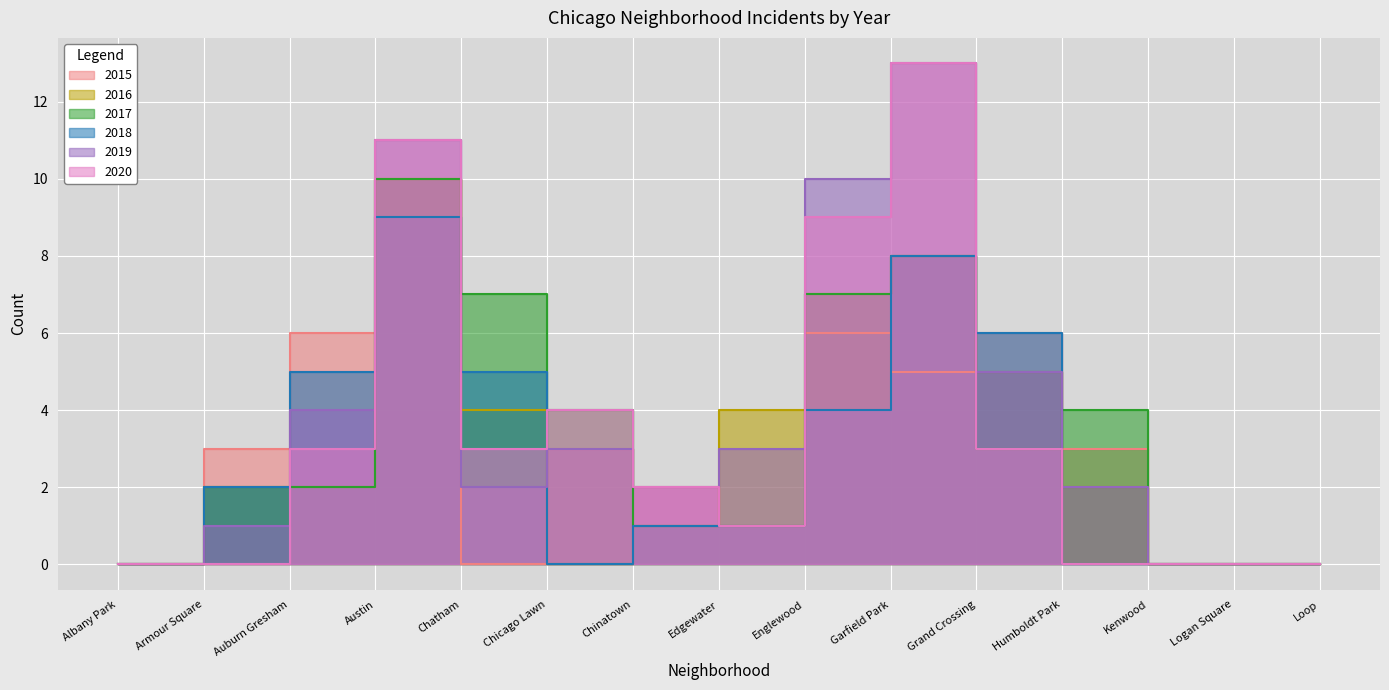

The value of 2015 at Austin is 15. True or false?

False